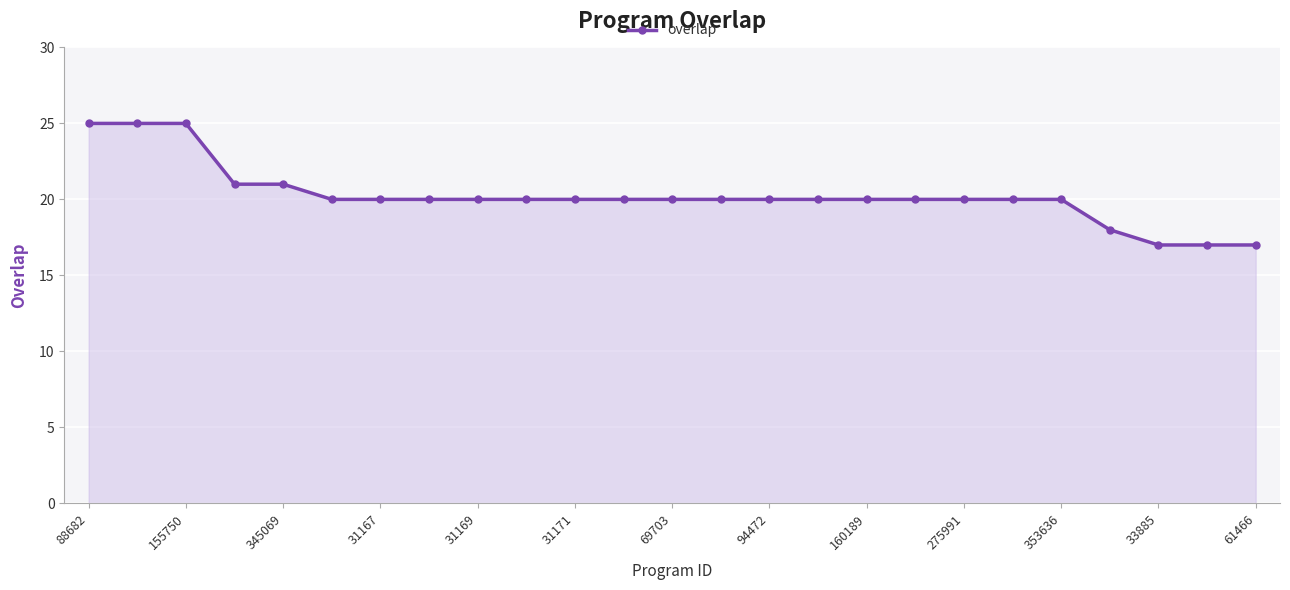

Reading left to right, transcribe all the data shown in this chart.

25	25	25	21	21	20	20	20	20	20	20	20	20	20	20	20	20	20	20	20	20	18	17	17	17